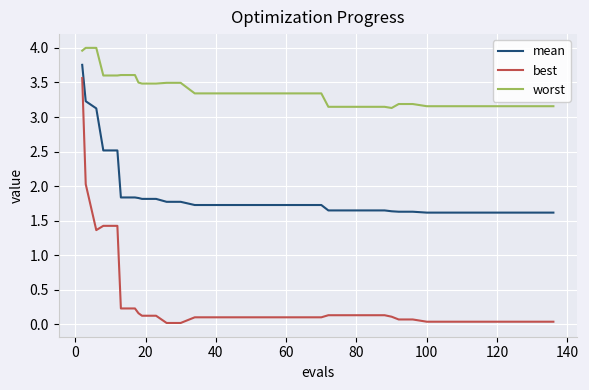

What is the difference between the maximum and minimum values in the mean series?

2.1